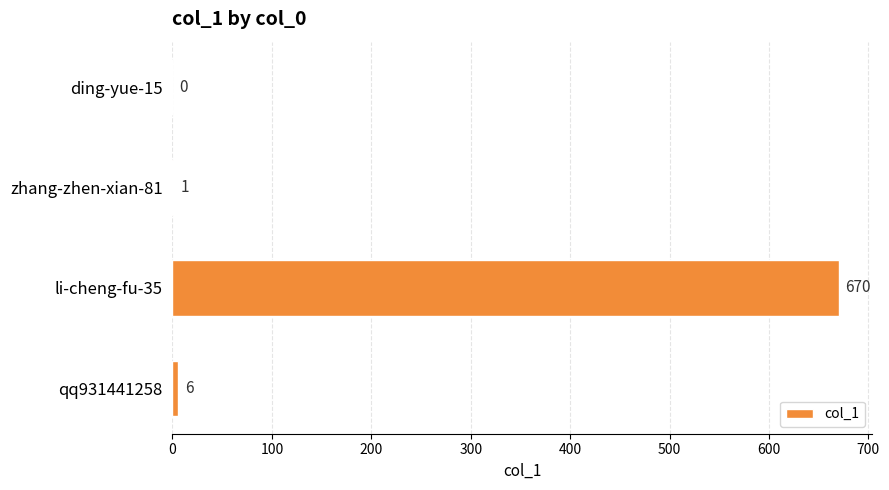

What is the maximum value shown in the chart?

670